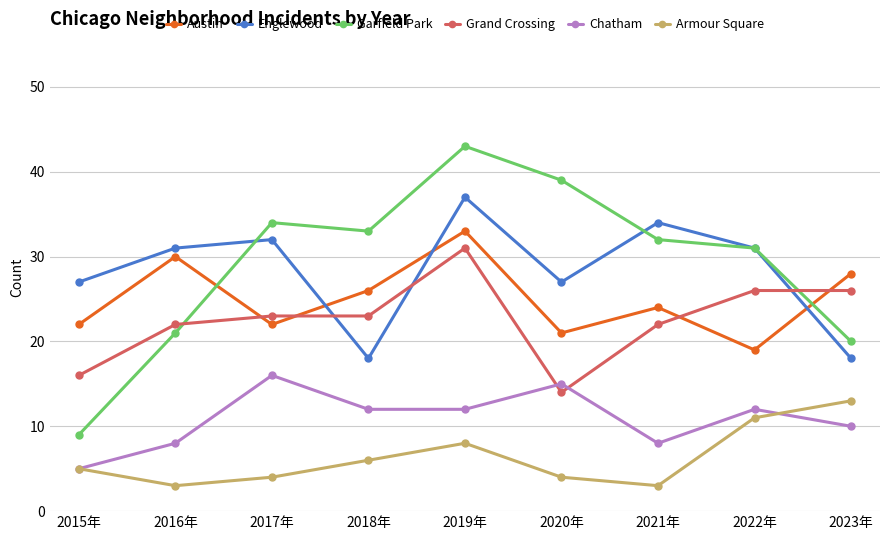

How many data points in Grand Crossing are less than 23?

4